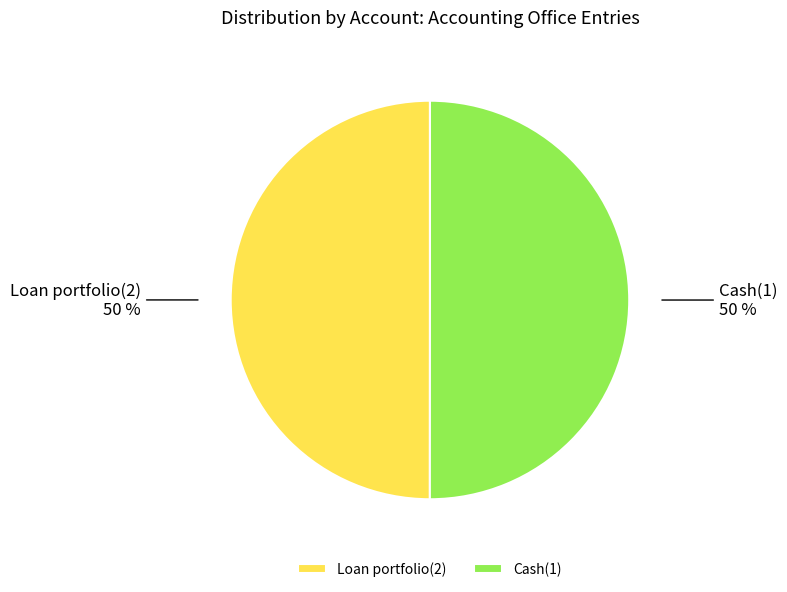

What percentage is the Cash(1) slice, to the nearest percent?

50%